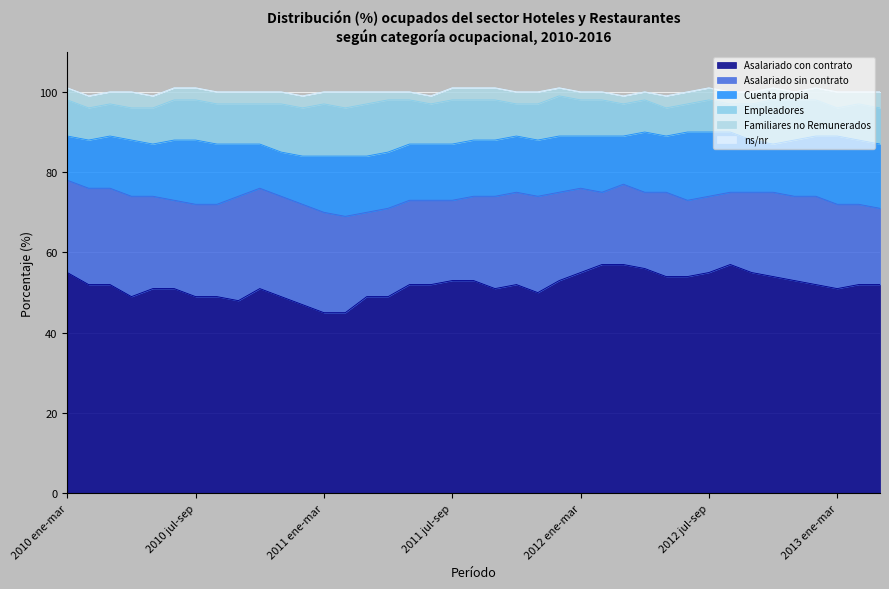

At which label does Cuenta propia reach its minimum?

2010 ene-mar